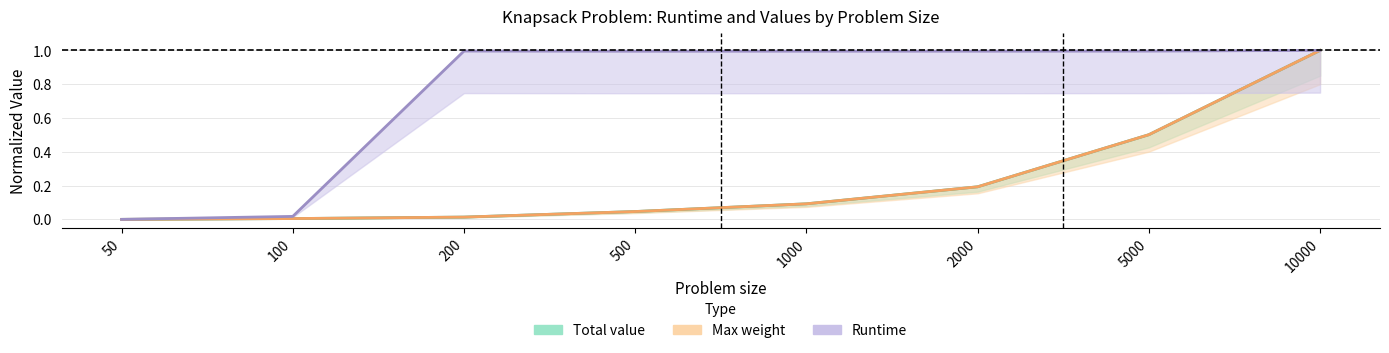

The value of Problem size at 2000 is 0.1. True or false?

False